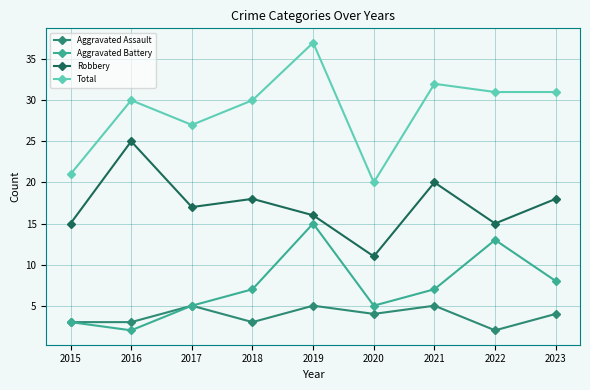

True or false: Total and Robbery cross at least once.

False